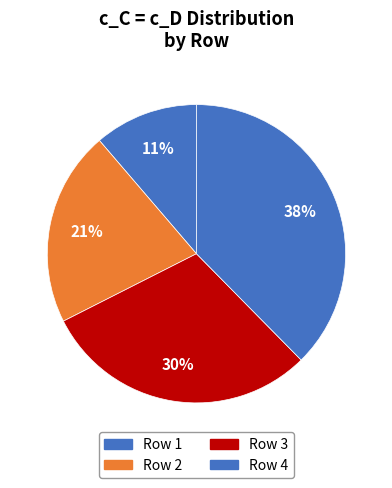

Count the number of slices in the pie.

4